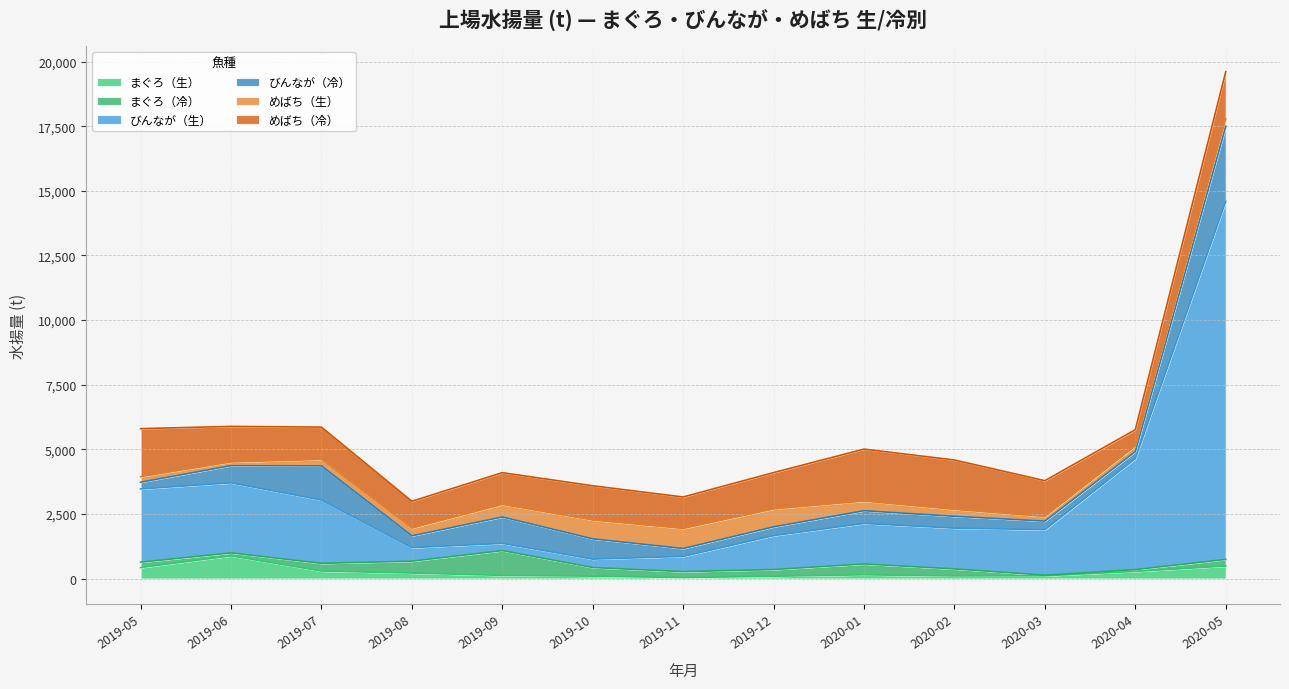

Rank the categories by びんなが（冷） value from highest to lowest.

2020-05, 2019-07, 2019-09, 2019-10, 2019-06, 2020-01, 2020-02, 2019-08, 2019-12, 2020-03, 2019-11, 2020-04, 2019-05